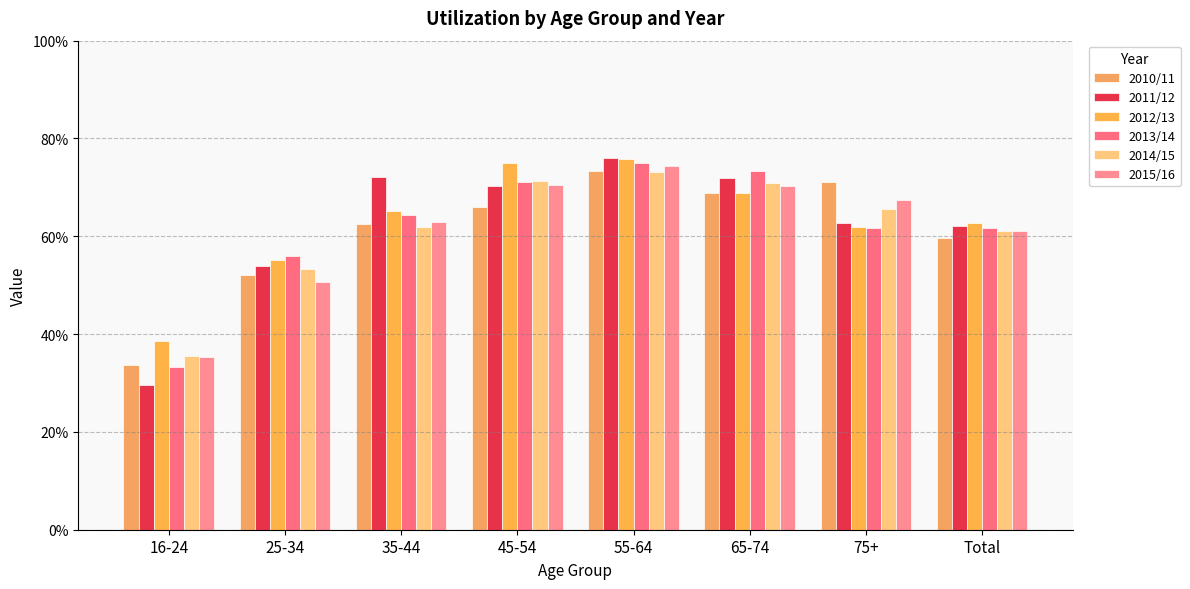

Reading right to left, transcribe all the data shown in this chart.

2010/11: Total=0.6	75+=0.7	65-74=0.7	55-64=0.7	45-54=0.7	35-44=0.6	25-34=0.5	16-24=0.3
2011/12: Total=0.6	75+=0.6	65-74=0.7	55-64=0.8	45-54=0.7	35-44=0.7	25-34=0.5	16-24=0.3
2012/13: Total=0.6	75+=0.6	65-74=0.7	55-64=0.8	45-54=0.7	35-44=0.7	25-34=0.6	16-24=0.4
2013/14: Total=0.6	75+=0.6	65-74=0.7	55-64=0.7	45-54=0.7	35-44=0.6	25-34=0.6	16-24=0.3
2014/15: Total=0.6	75+=0.7	65-74=0.7	55-64=0.7	45-54=0.7	35-44=0.6	25-34=0.5	16-24=0.4
2015/16: Total=0.6	75+=0.7	65-74=0.7	55-64=0.7	45-54=0.7	35-44=0.6	25-34=0.5	16-24=0.4